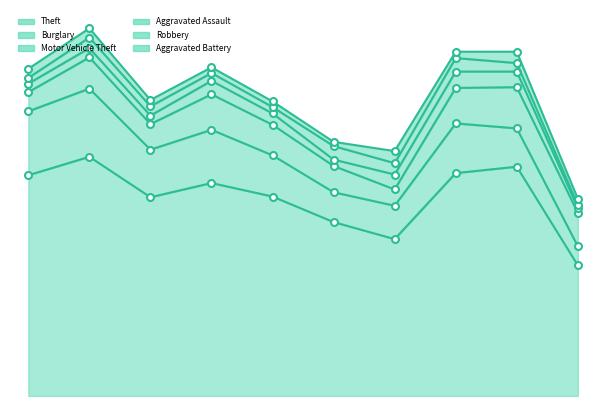

At which category does Robbery reach its first local peak?

2016